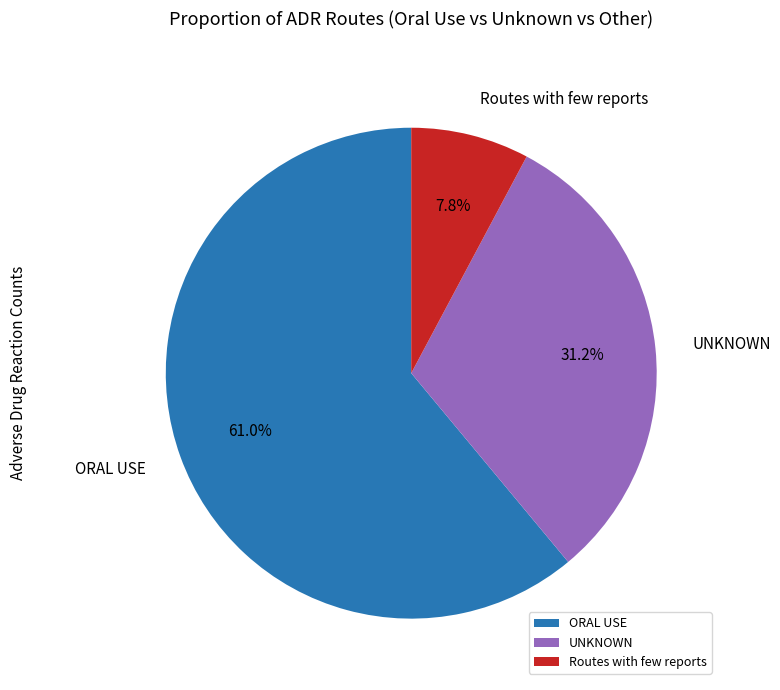

Which slice represents more than half of the pie?

ORAL USE